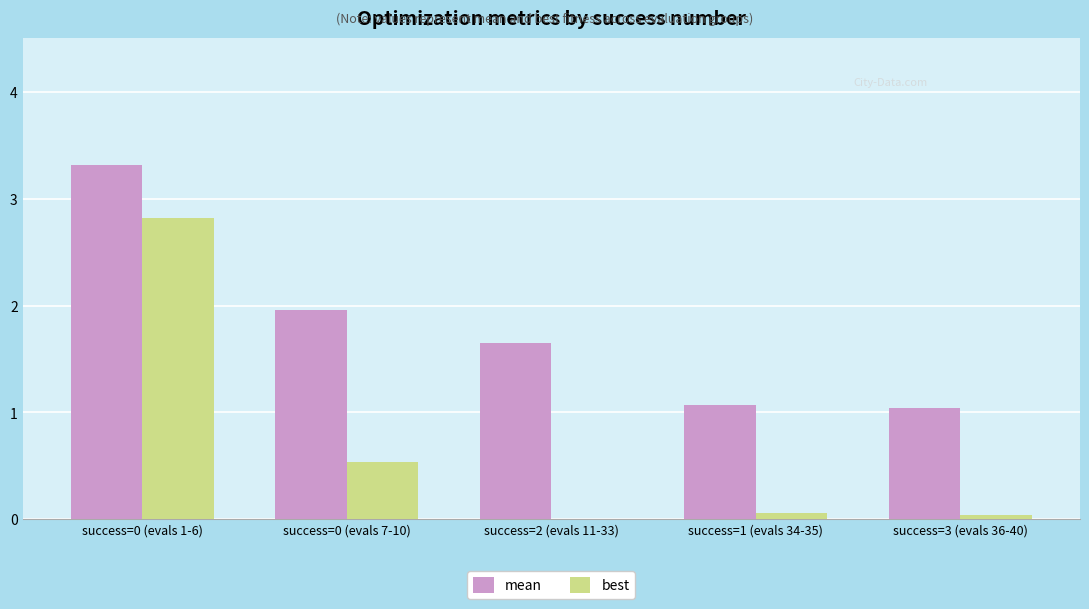

Between success=0 (evals 1-6) and success=0 (evals 7-10), which series saw the biggest shift?

best